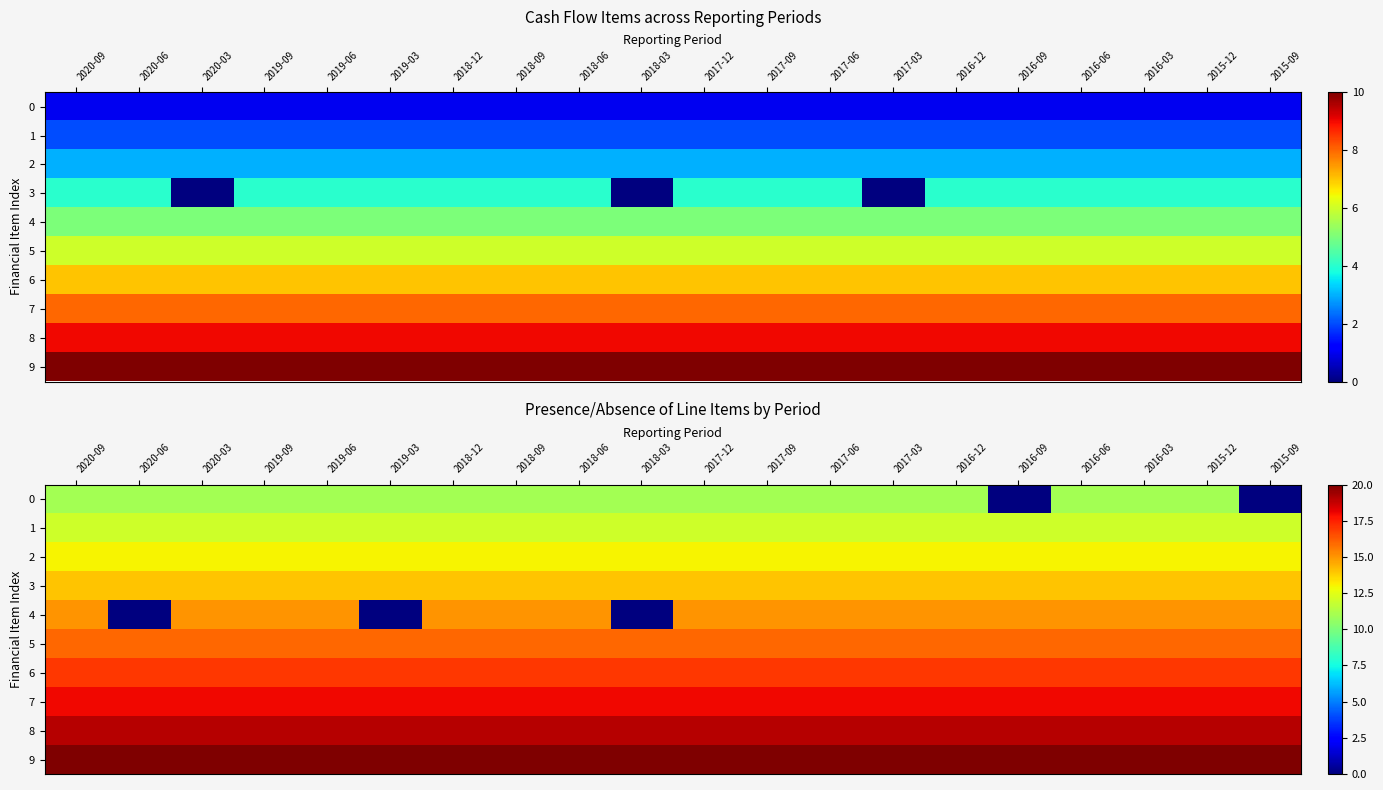

At how many categories does at least one series exceed 4?

20